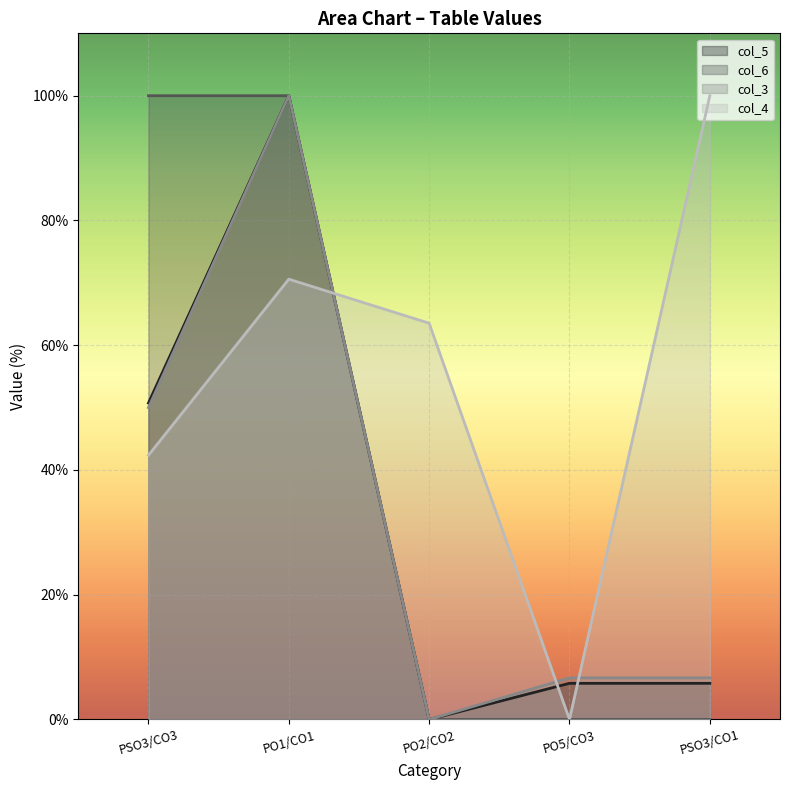

Reading left to right, what are all the values shown in this chart?

col_5: PSO3/CO3=50.7	PO1/CO1=100.0	PO2/CO2=0.0	PO5/CO3=5.8	PSO3/CO1=5.8
col_6: PSO3/CO3=100.0	PO1/CO1=100.0	PO2/CO2=0.0	PO5/CO3=0.0	PSO3/CO1=0.0
col_3: PSO3/CO3=50.0	PO1/CO1=100.0	PO2/CO2=0.0	PO5/CO3=6.7	PSO3/CO1=6.7
col_4: PSO3/CO3=42.4	PO1/CO1=70.6	PO2/CO2=63.5	PO5/CO3=0.0	PSO3/CO1=100.0